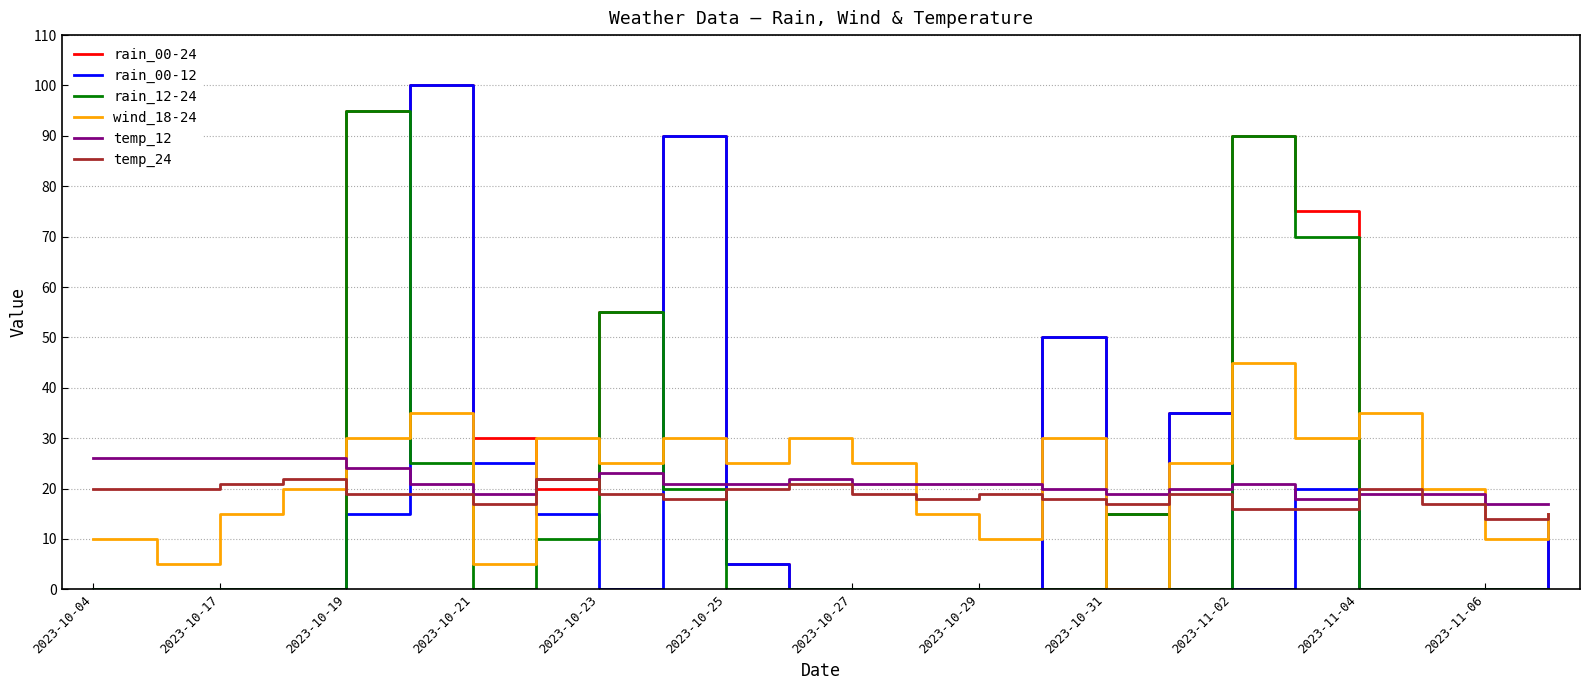

Which series has the largest total across all categories?

rain_00-24